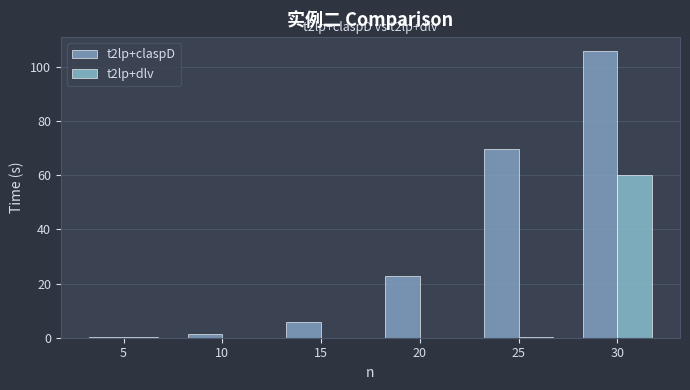

What are all the series names shown in the legend?

t2lp+claspD, t2lp+dlv